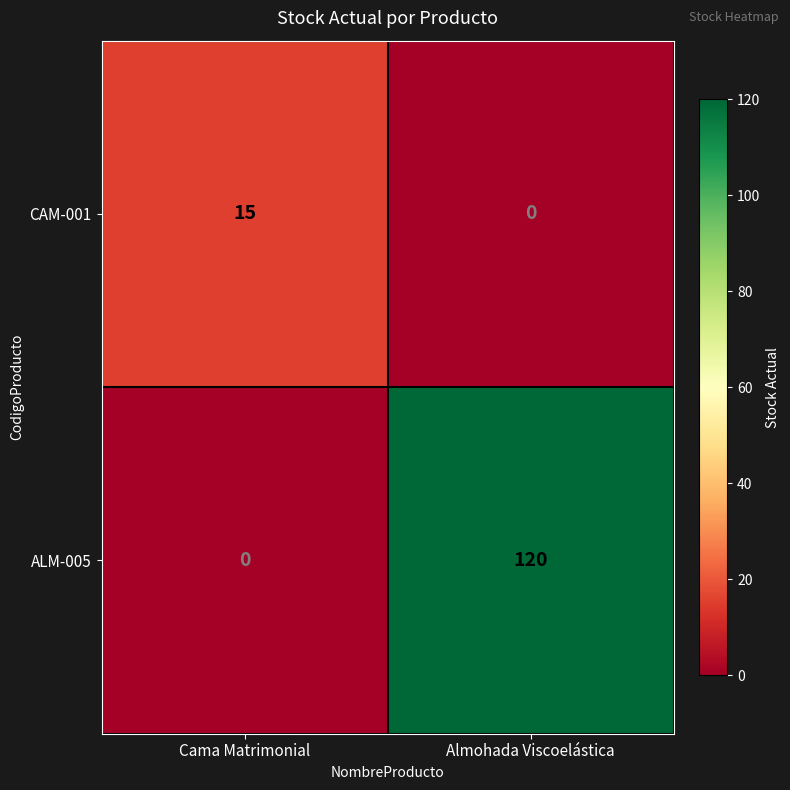

What is the difference between the maximum and minimum values in the ALM-005 series?

120